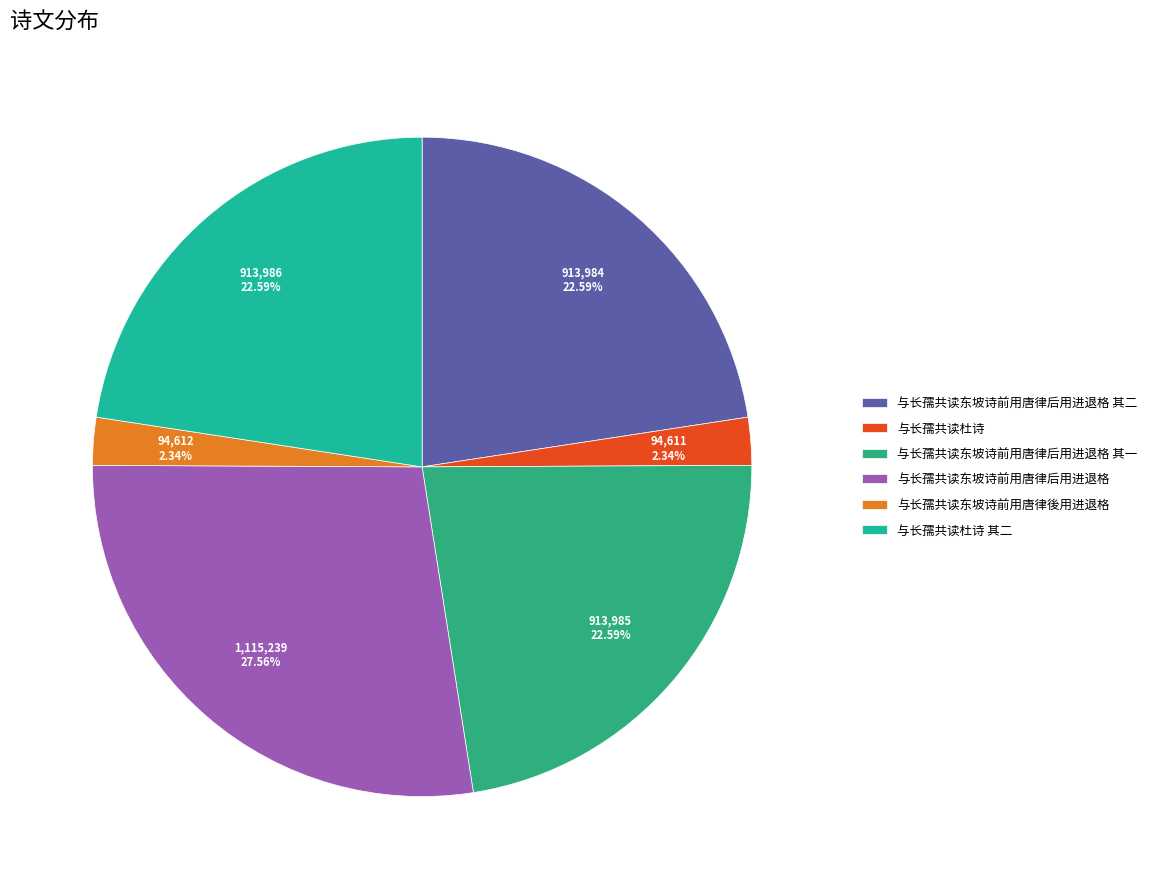

Which slice is the smallest?

与长孺共读杜诗